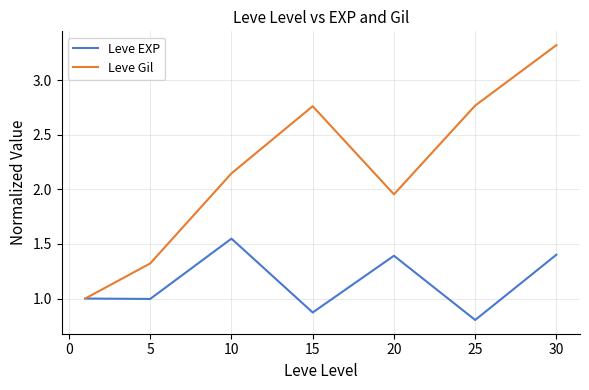

Which series has the largest range (max minus min)?

Leve Gil